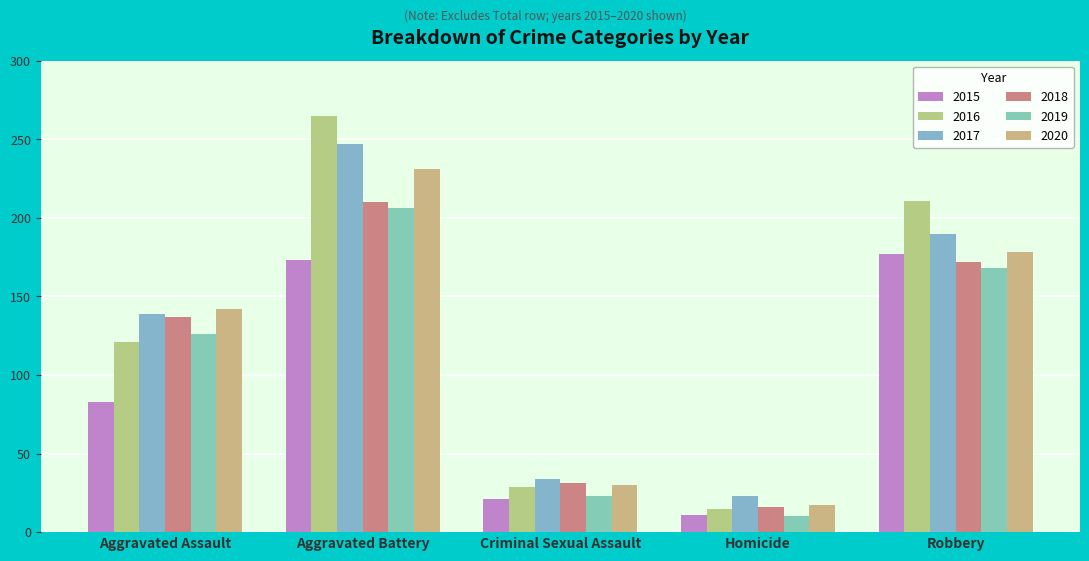

What is the spread (max minus min) of values at Aggravated Assault?

59